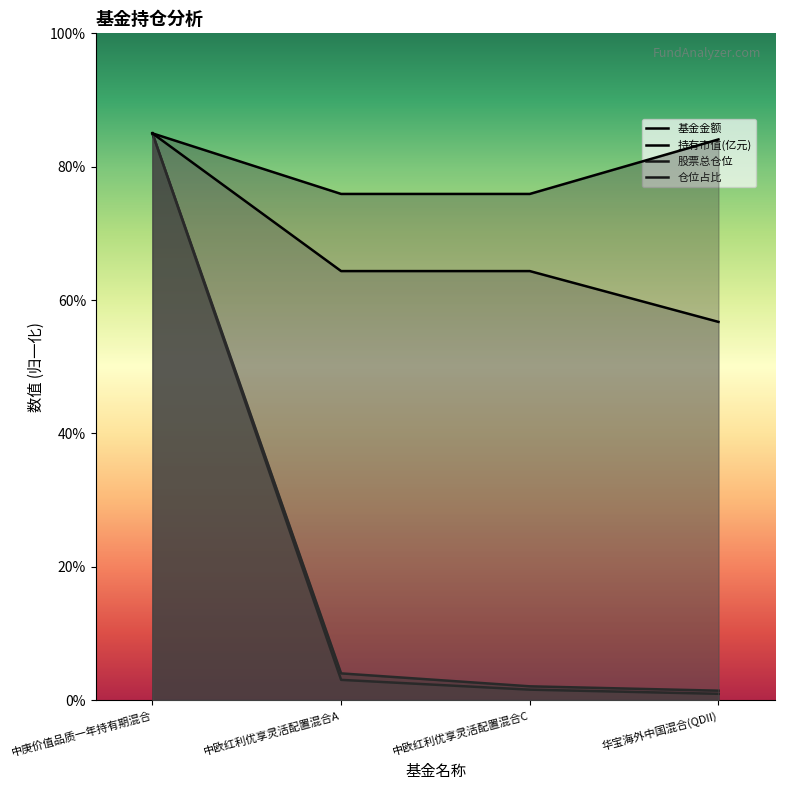

What is the label of the 3rd point from the left?

中欧红利优享灵活配置混合C